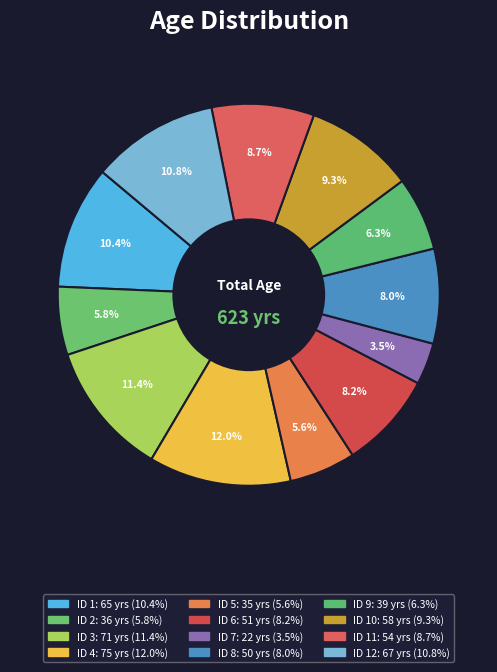

To the nearest percent, what is the average slice percentage?

8%